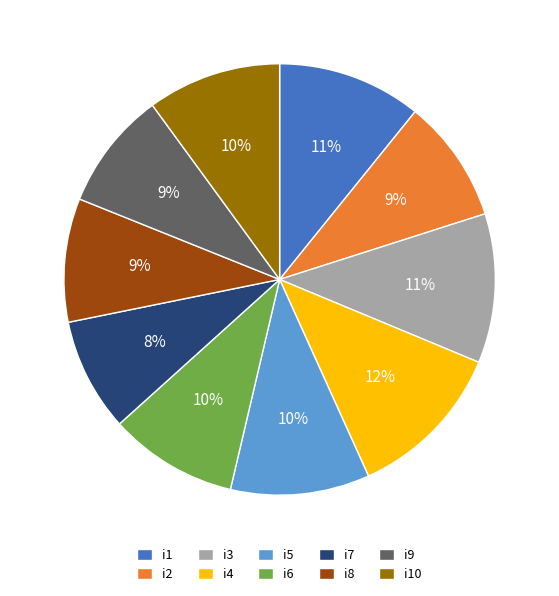

True or false: i1 accounts for 11% of the total.

True